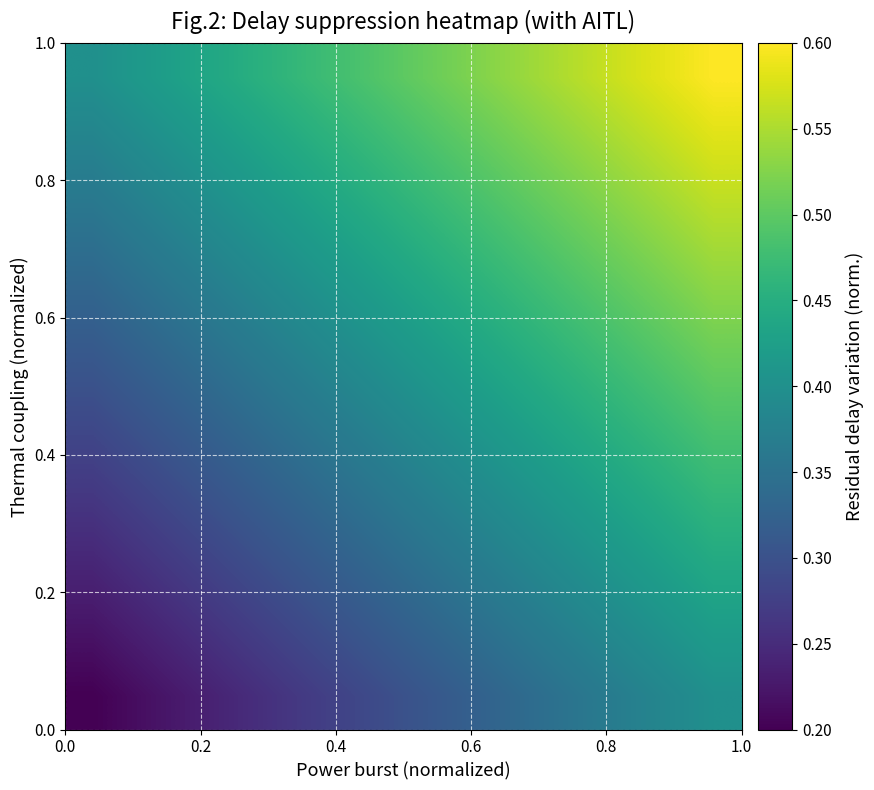

How many series are shown in this chart?

10